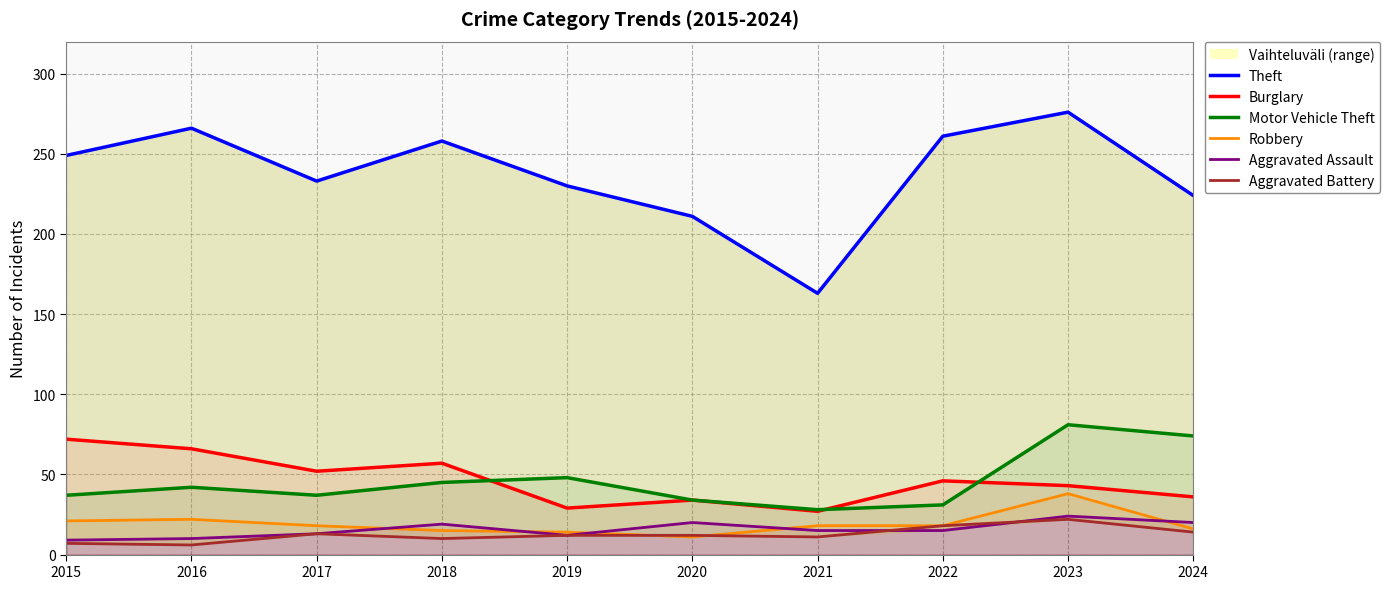

What is the greatest value displayed?

276